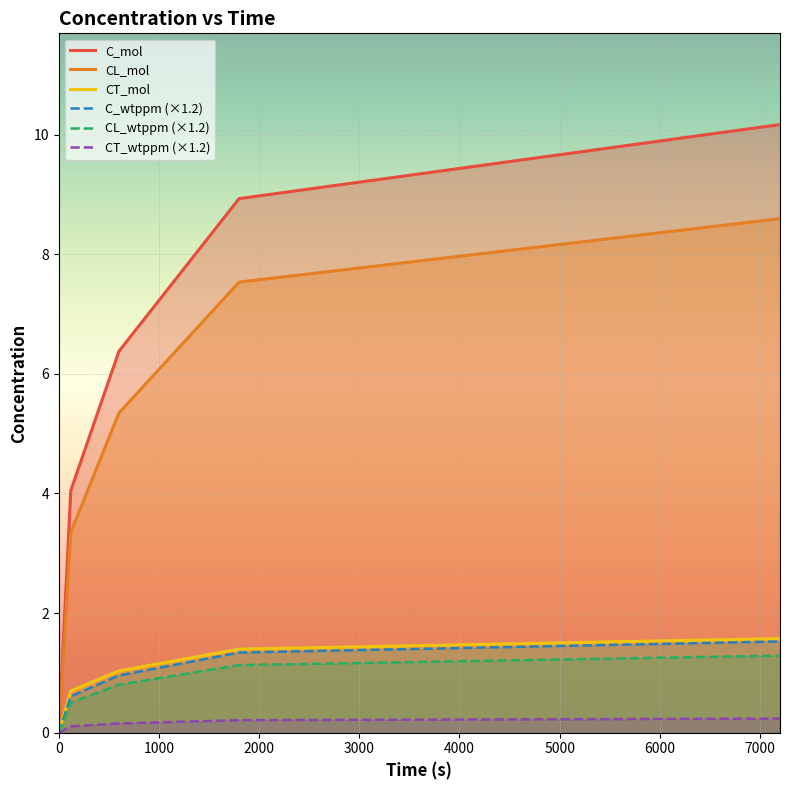

Is it true that CL_wtppm (×1.2) equals 0.9 at 0?

False